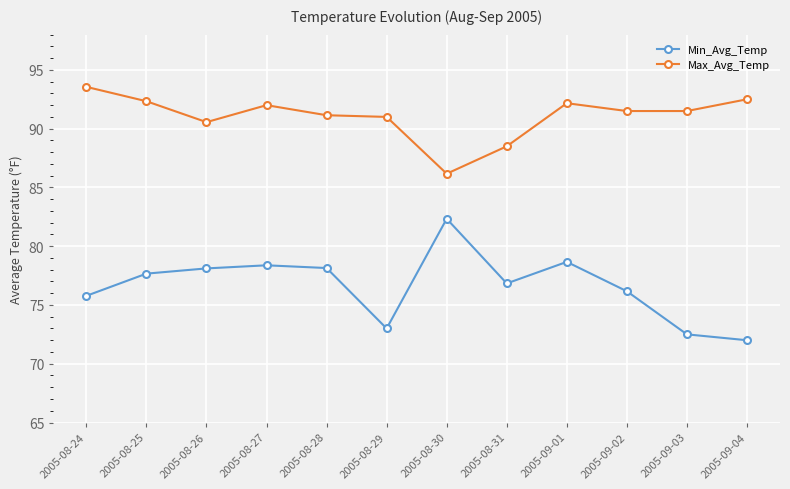

True or false: Max_Avg_Temp has a value of 86.2 at 2005-08-30.

True